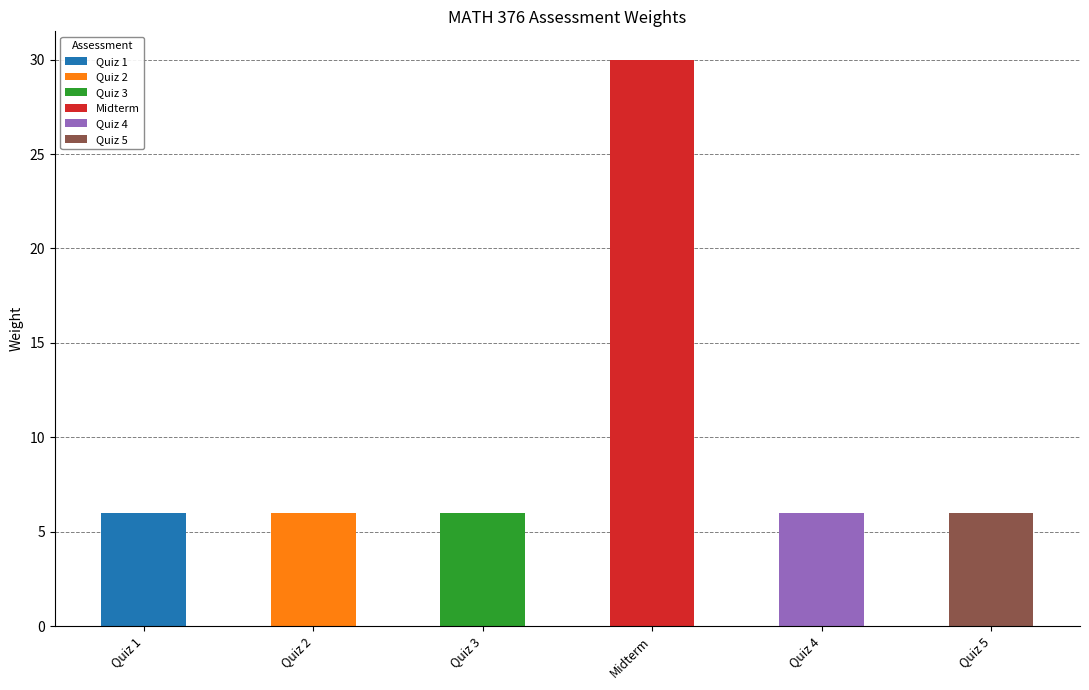

How many bars are there in total?

6